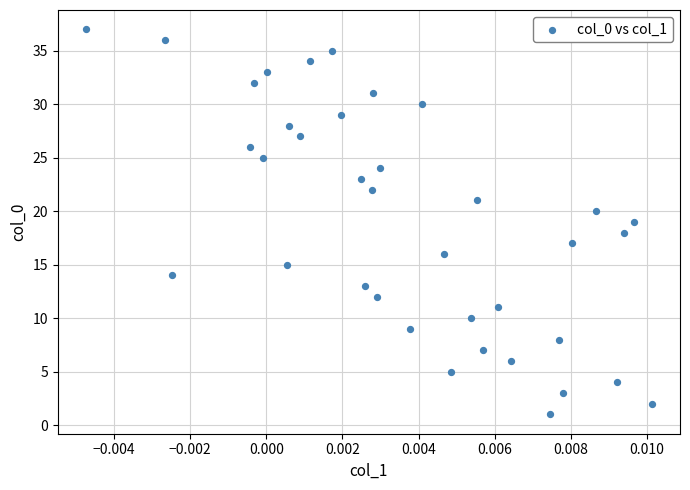

What is the range of Y values (max minus min)?

36